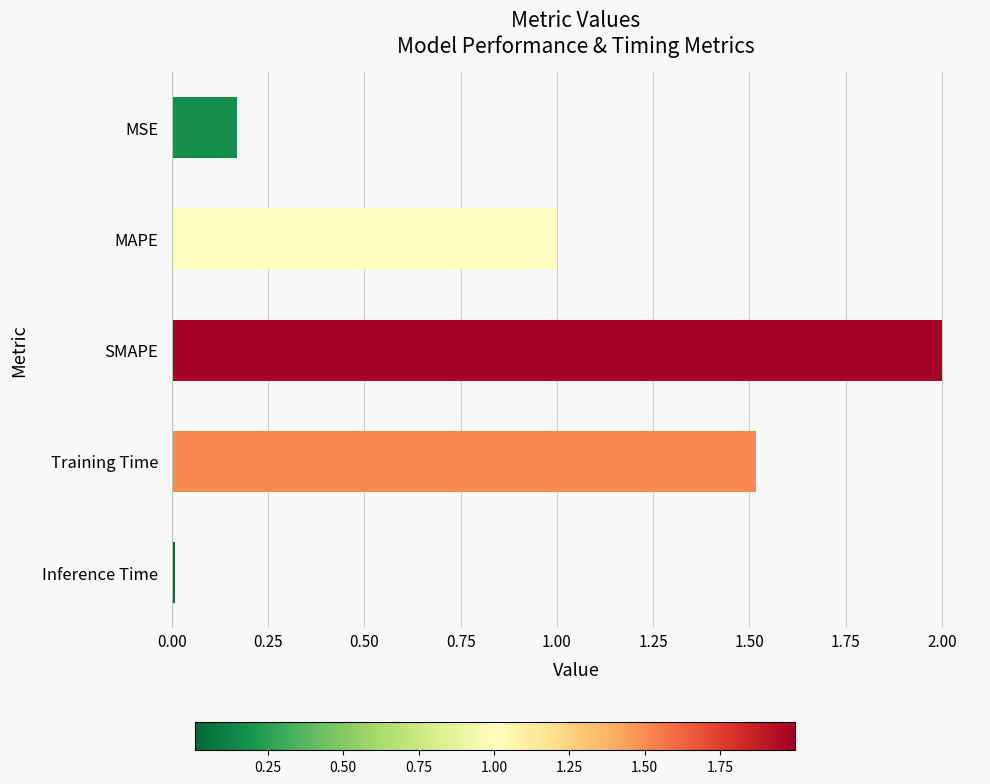

Read the value at SMAPE.

2.0